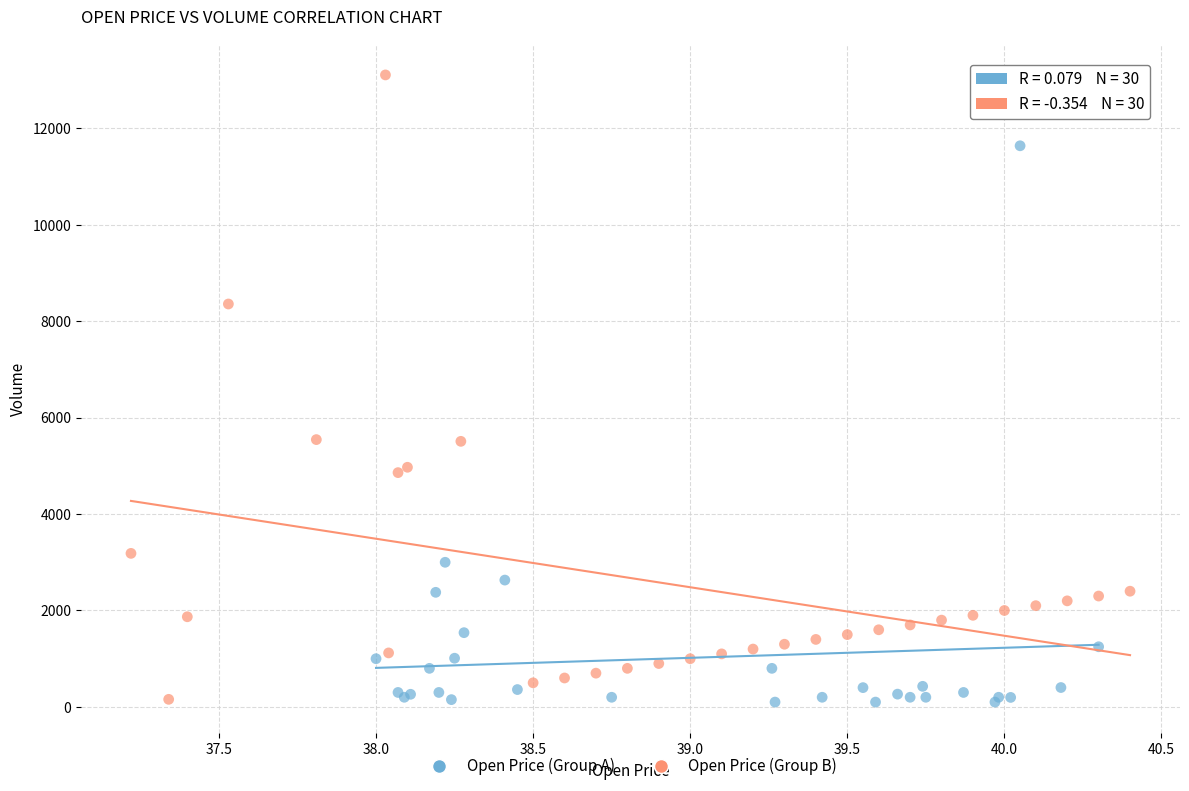

Which series has the widest spread of Y values?

Open Price (Group B)